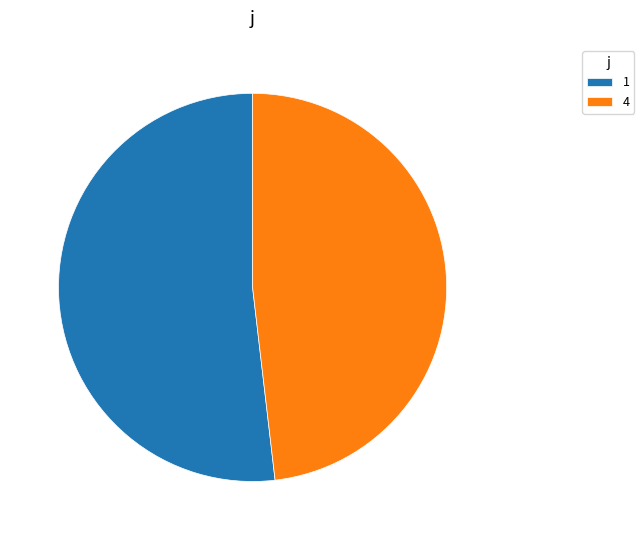

Between 4 and 1, which is larger?

1